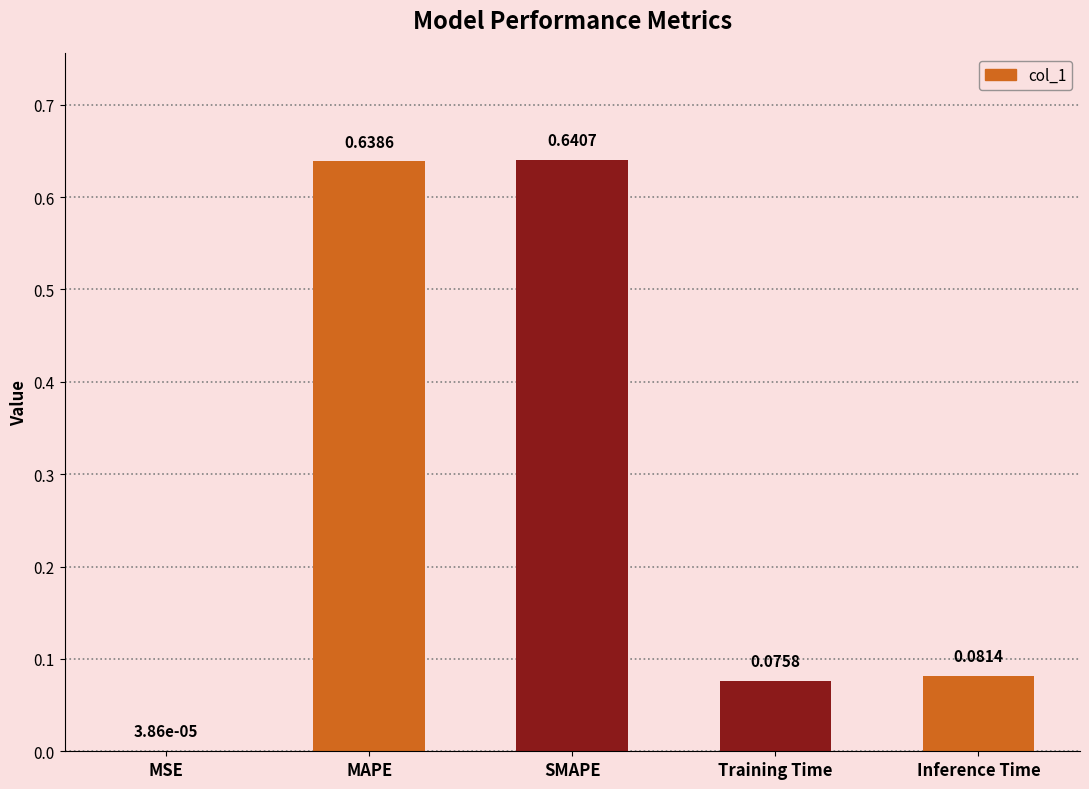

Which category has the highest value across all series?

SMAPE